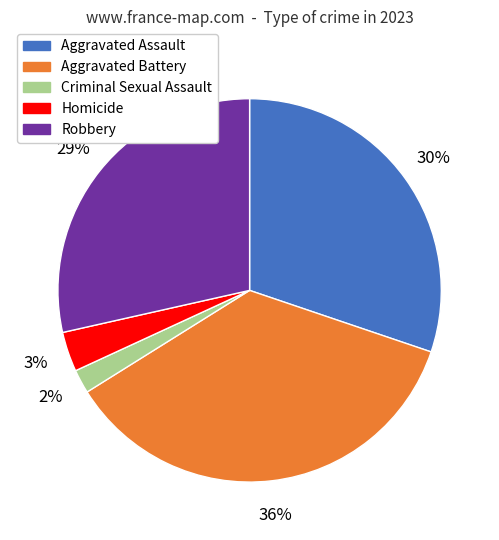

What percentage is the Robbery slice, to the nearest percent?

29%